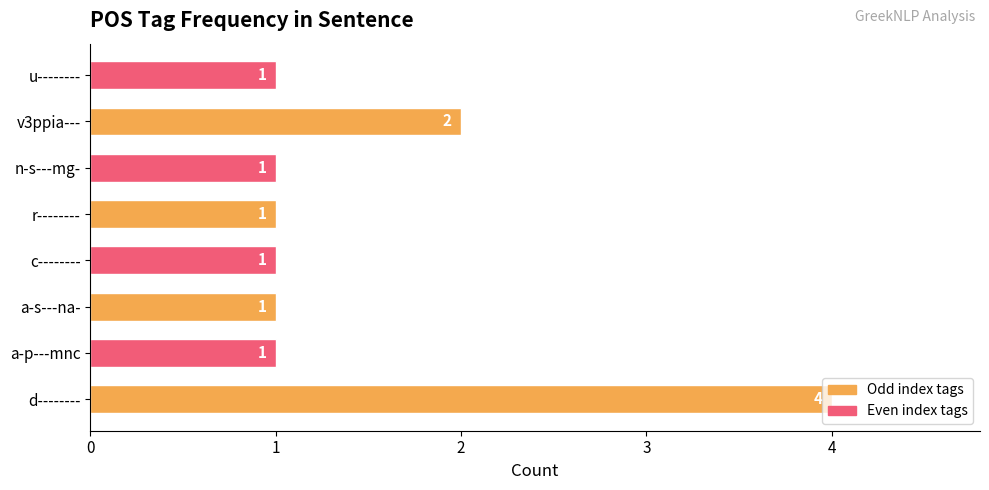

Read the value at d--------.

4